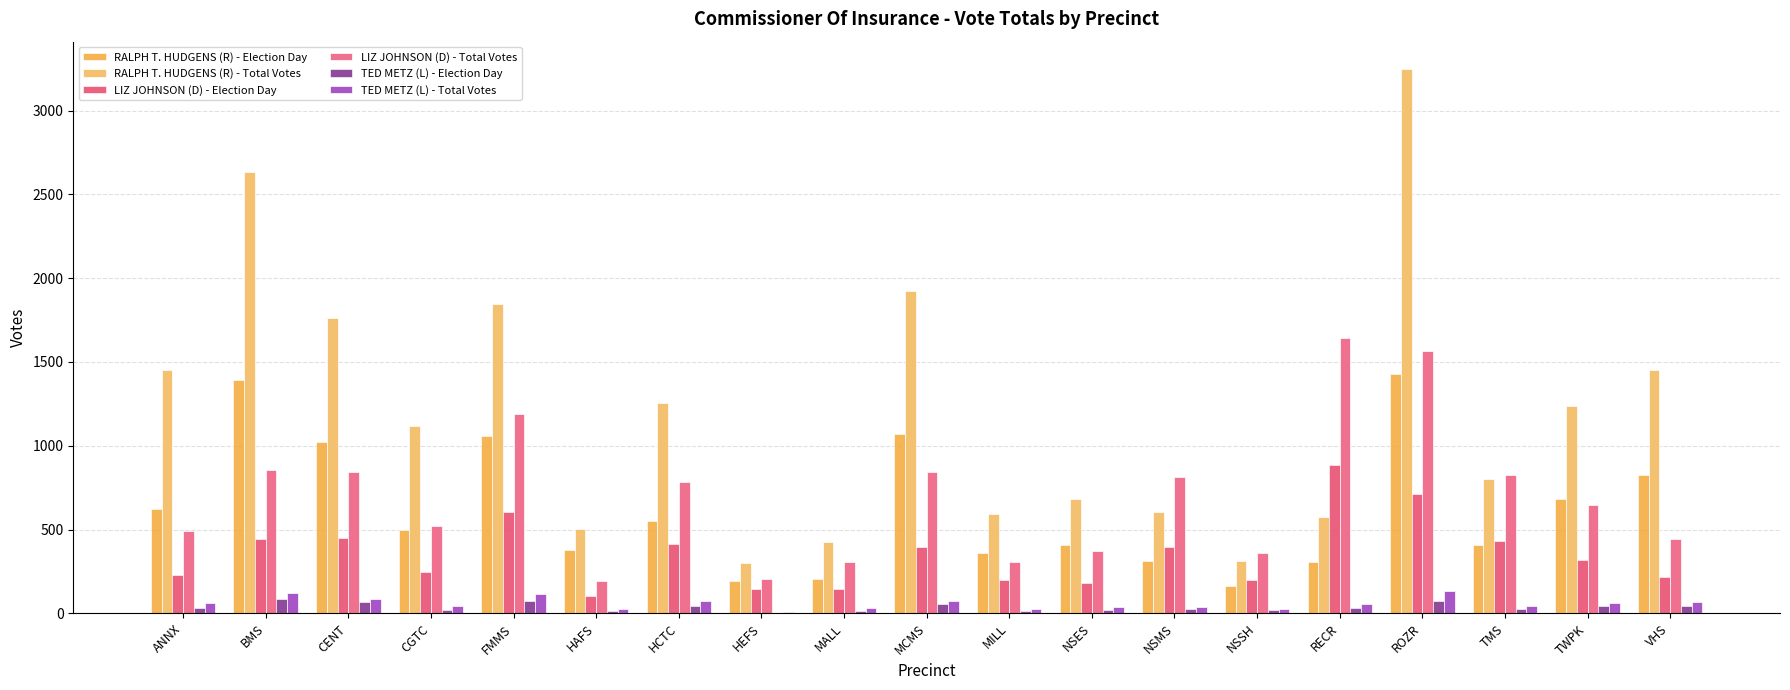

Count the number of data series in this chart.

6